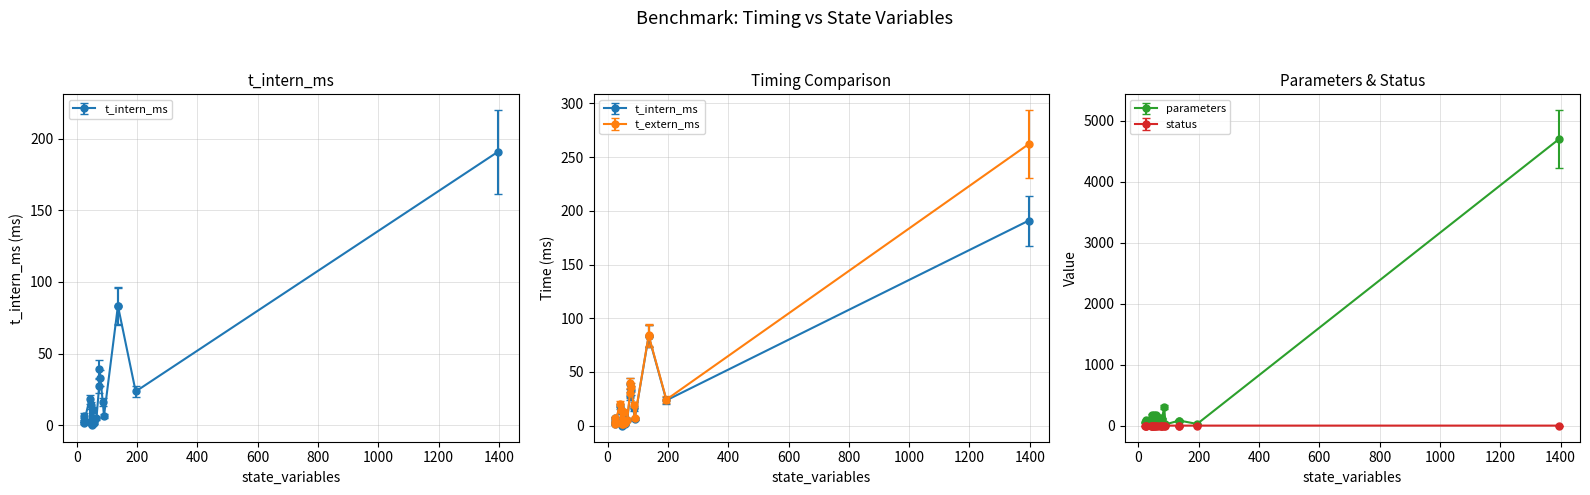

What is the sum of all t_extern_ms values?

658.3